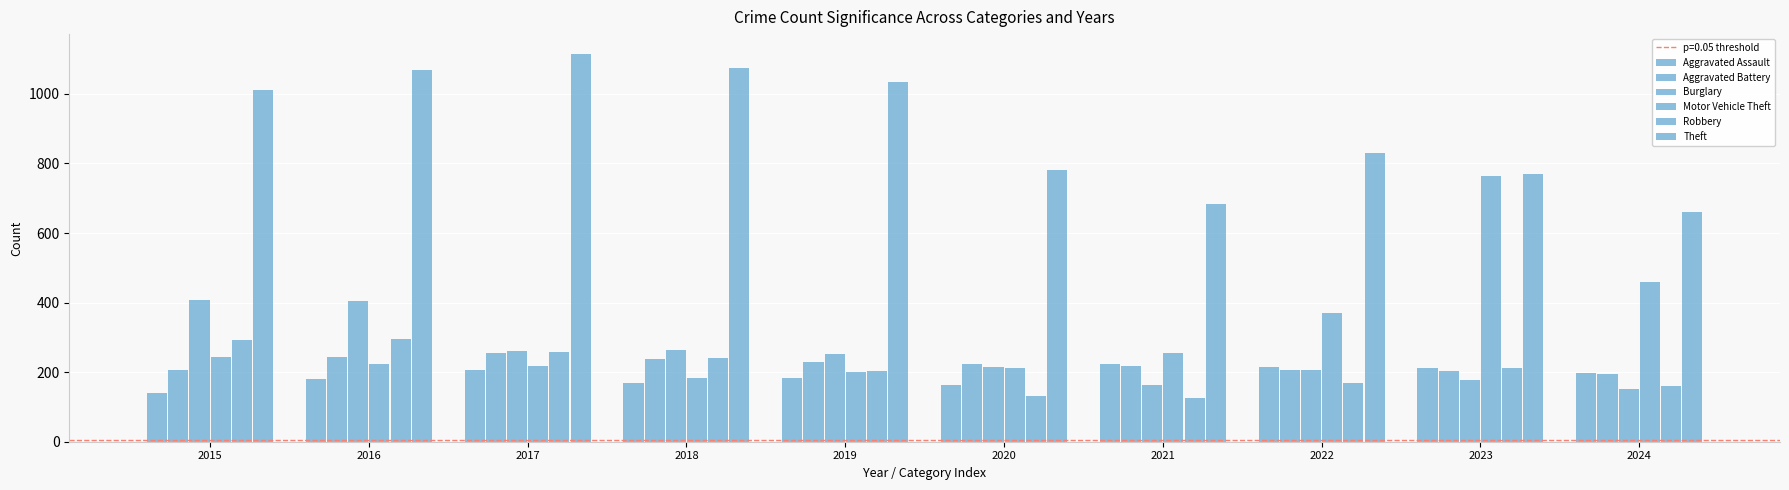

At which label does Robbery first exceed 213?

2015